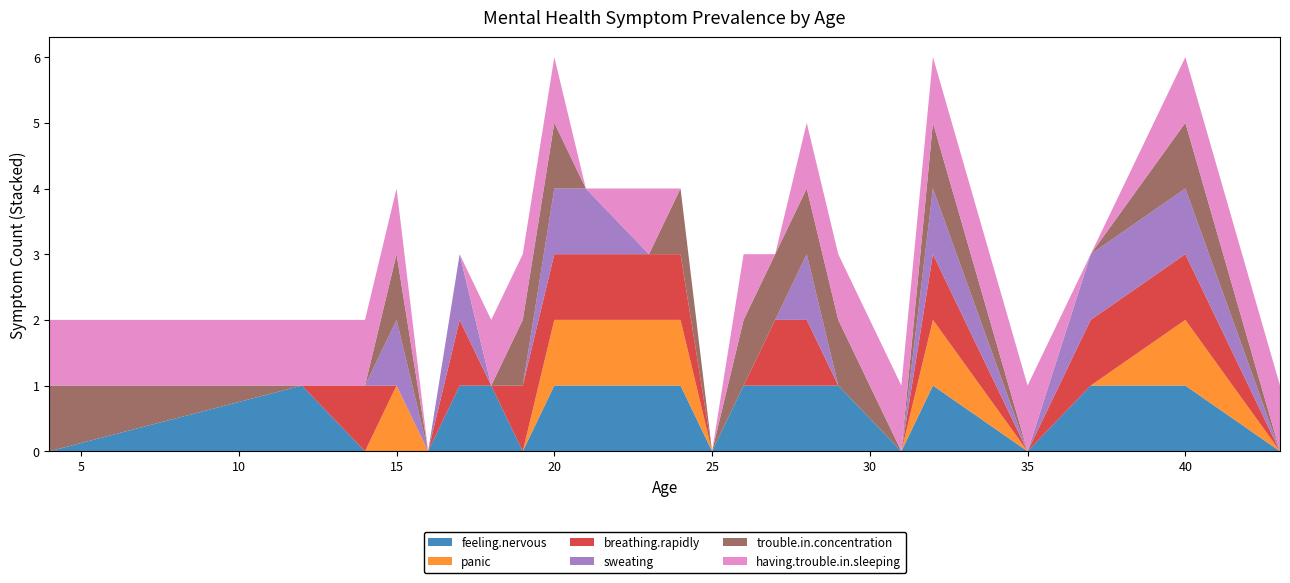

Reading left to right, transcribe all the data shown in this chart.

feeling.nervous: 0	1	0	0	0	1	1	0	1	1	1	1	0	1	1	1	1	0	1	0	1	1	0
panic: 0	0	0	1	0	0	0	0	1	1	1	1	0	0	0	0	0	0	1	0	0	1	0
breathing.rapidly: 0	0	1	0	0	1	0	1	1	1	1	1	0	0	1	1	0	0	1	0	1	1	0
sweating: 0	0	0	1	0	1	0	0	1	1	0	0	0	0	0	1	0	0	1	0	1	1	0
trouble.in.concentration: 1	0	0	1	0	0	0	1	1	0	0	1	0	1	1	1	1	0	1	0	0	1	0
having.trouble.in.sleeping: 1	1	1	1	0	0	1	1	1	0	1	0	0	1	0	1	1	1	1	1	0	1	1